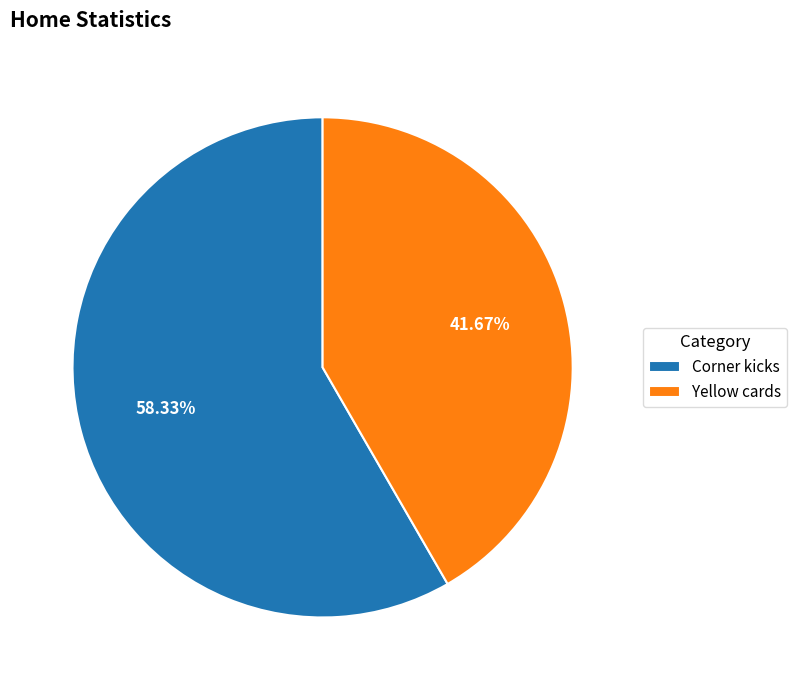

Which category has the biggest portion of the pie?

Corner kicks